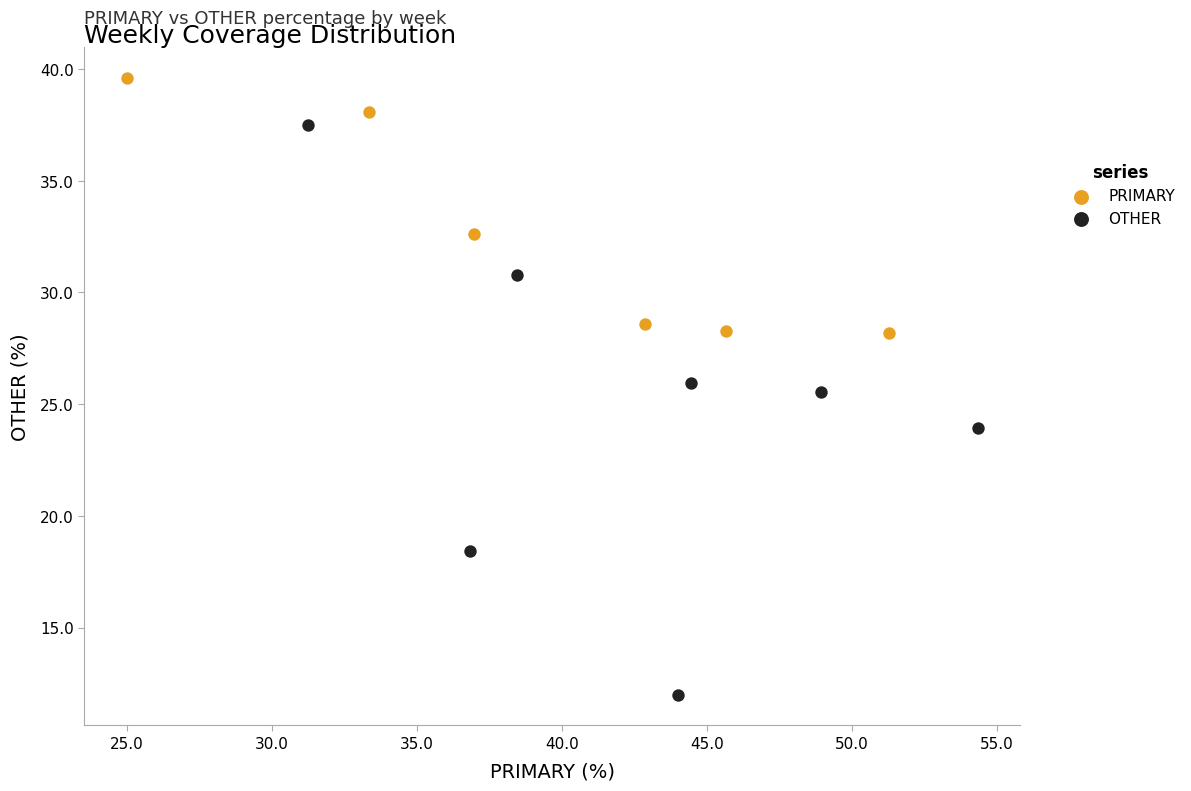

Which series contains the highest Y value?

PRIMARY